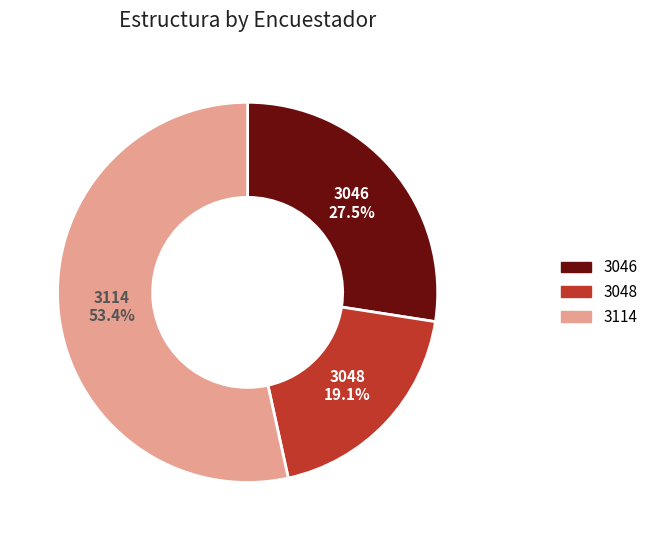

How many slices are in this pie chart?

3